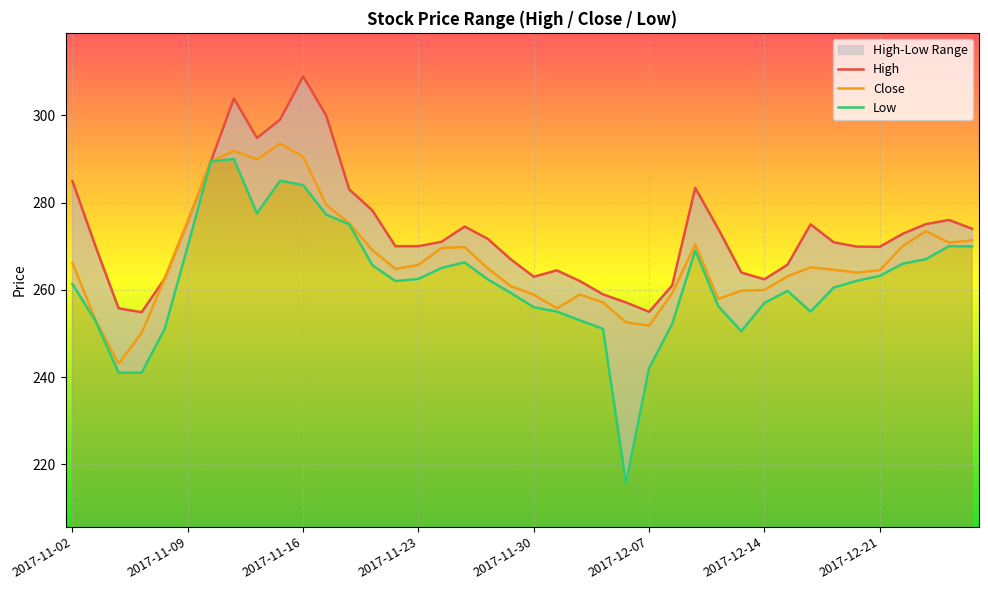

Is it true that Close equals 158.6 at 2017-11-23?

False